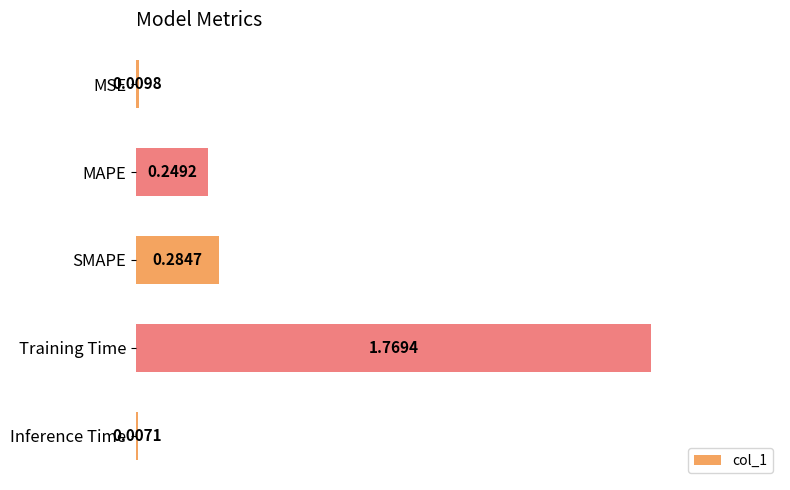

At which label does col_1 reach its minimum?

Inference Time